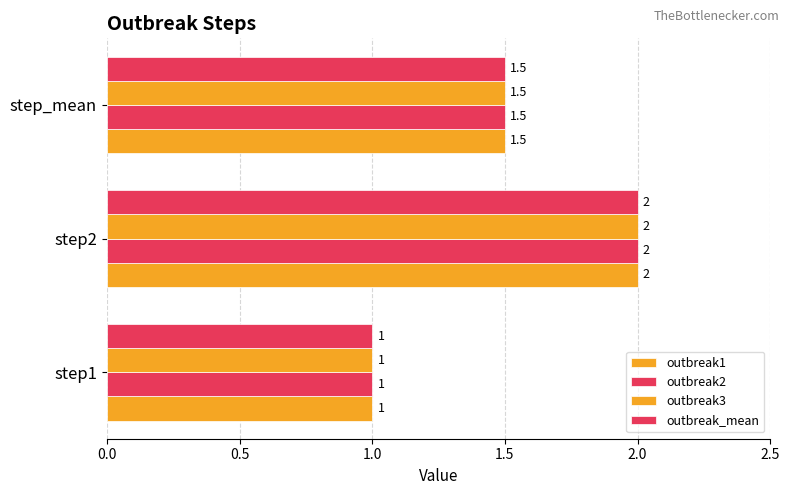

What is the maximum value shown in the chart?

2.0